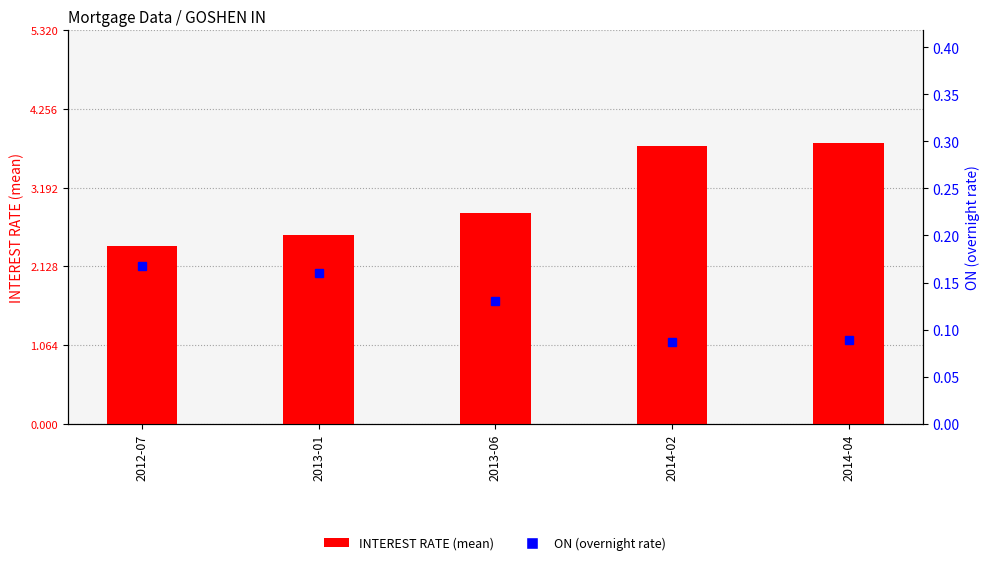

What are all the series names shown in the legend?

INTEREST RATE (mean), ON